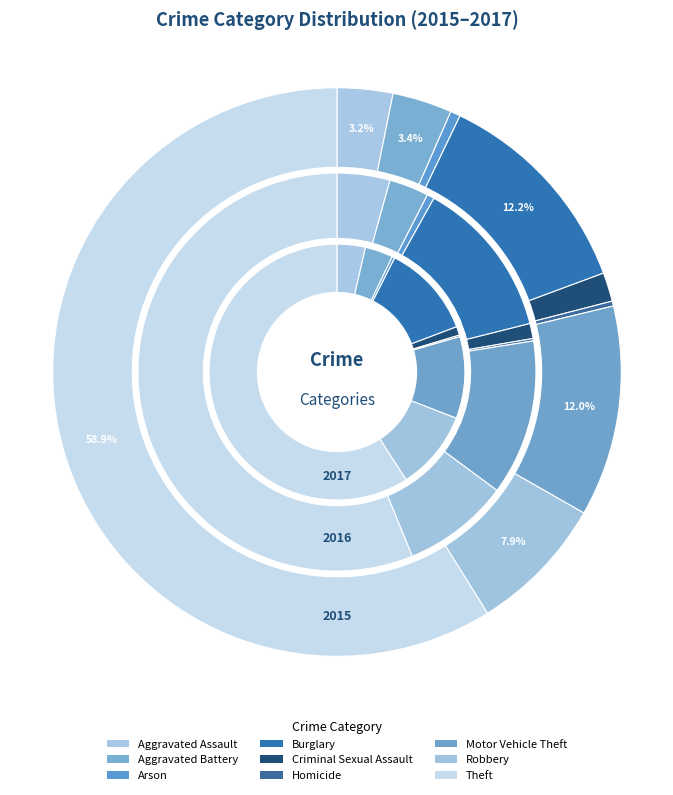

Does Aggravated Assault represent more than half of the total?

No